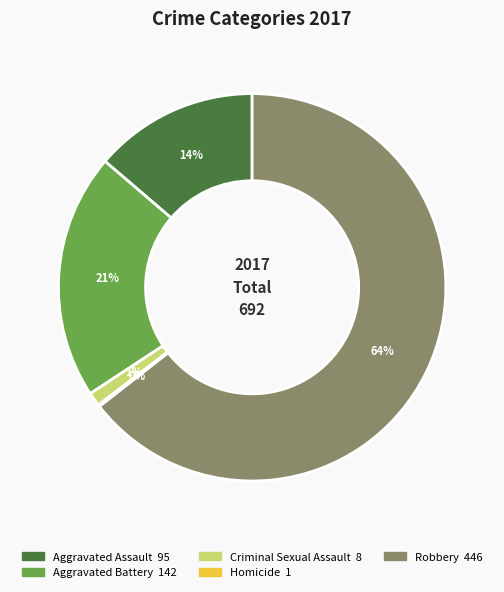

Which category accounts for the majority?

Robbery